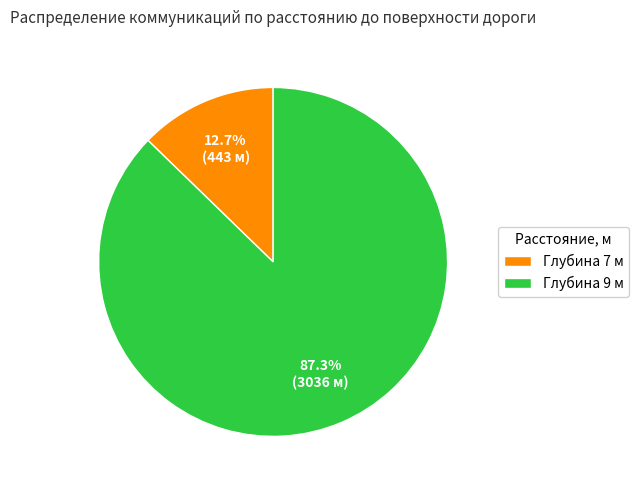

What portion of the pie excludes Глубина 7 м?

87.3%